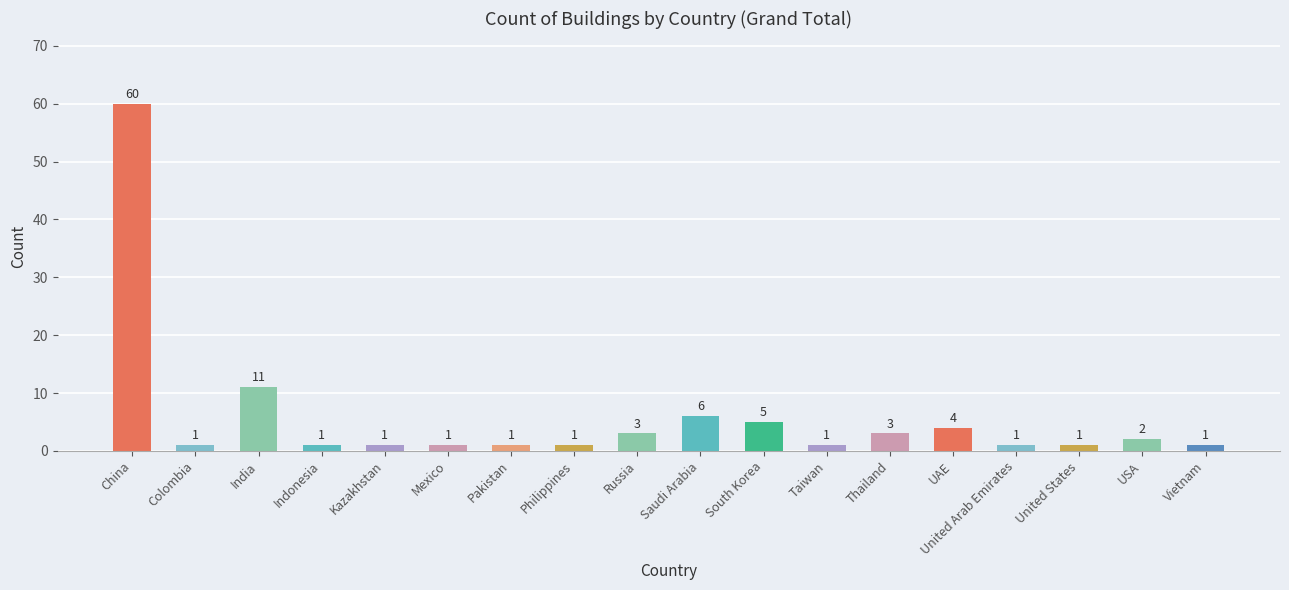

What position from the right is Pakistan?

12